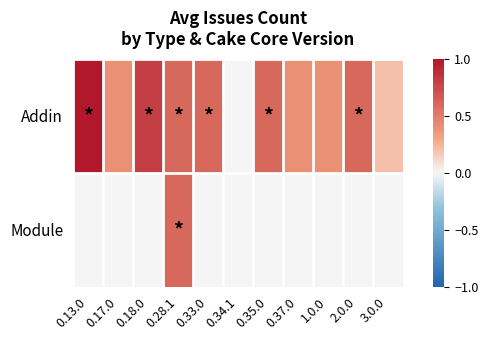

Reading right to left, list all the values displayed in this chart.

Addin: 3.0.0=0.2	2.0.0=0.6	1.0.0=0.4	0.37.0=0.4	0.35.0=0.6	0.34.1=0.0	0.33.0=0.6	0.28.1=0.6	0.18.0=0.8	0.17.0=0.4	0.13.0=1.0
Module: 3.0.0=0.0	2.0.0=0.0	1.0.0=0.0	0.37.0=0.0	0.35.0=0.0	0.34.1=0.0	0.33.0=0.0	0.28.1=0.6	0.18.0=0.0	0.17.0=0.0	0.13.0=0.0